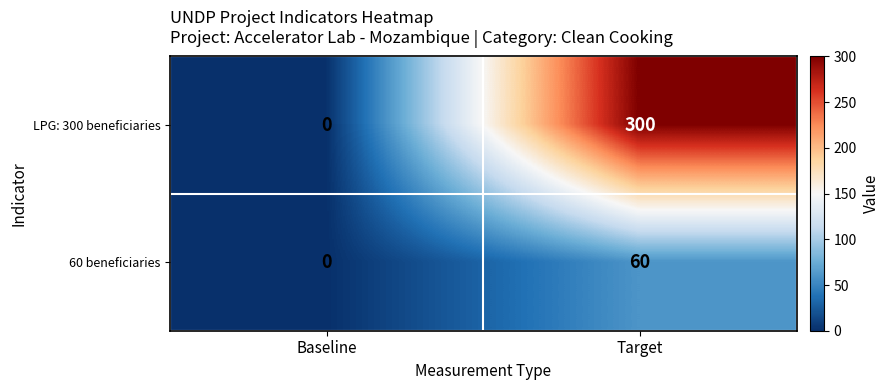

Is it true that 60 beneficiaries equals 80 at Target?

False